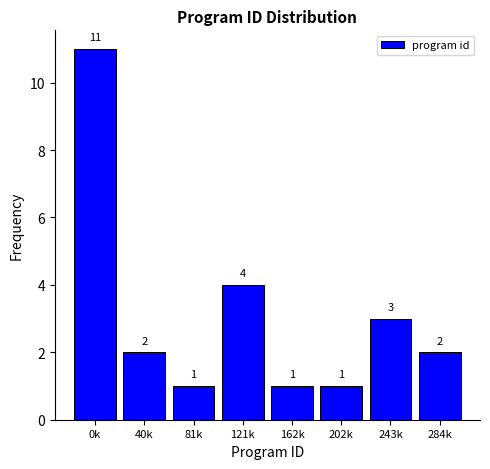

Reading left to right, list all the values displayed in this chart.

0k=11	40k=2	81k=1	121k=4	162k=1	202k=1	243k=3	284k=2